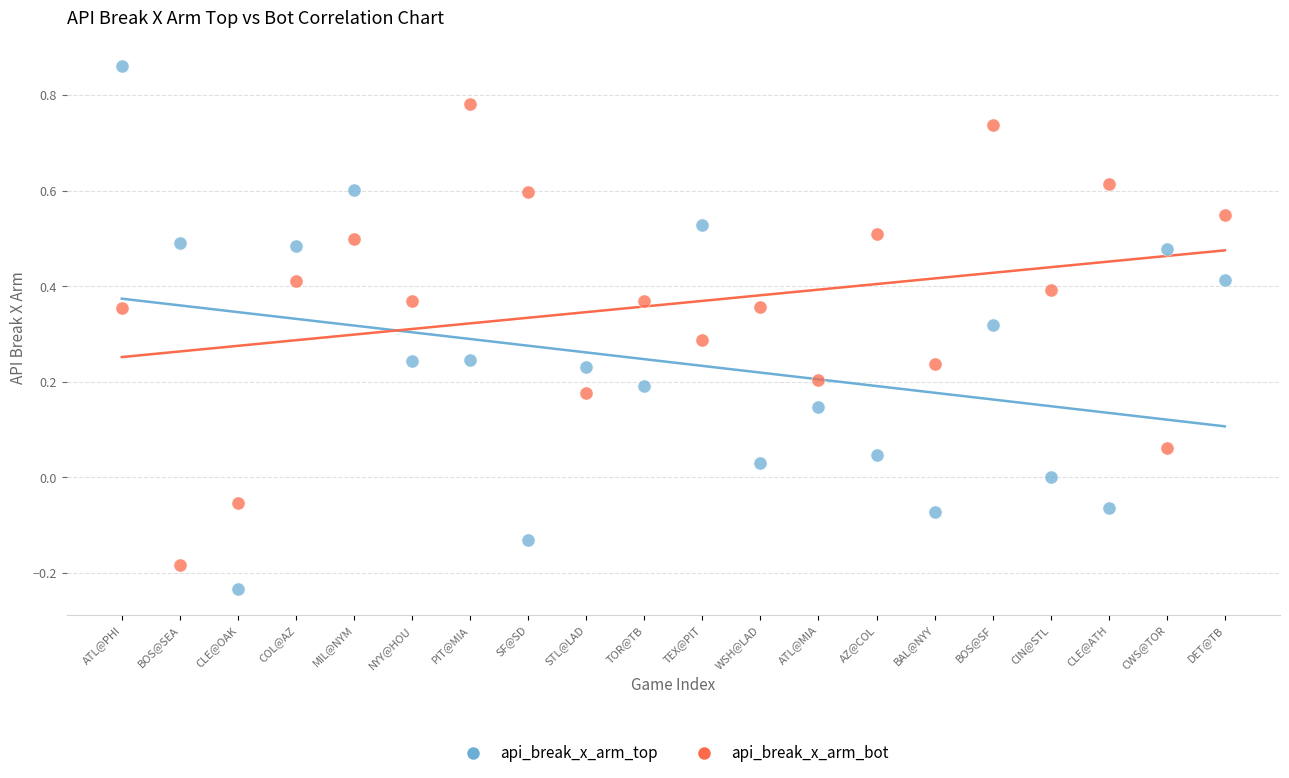

Which series has the widest spread of Y values?

api_break_x_arm_top